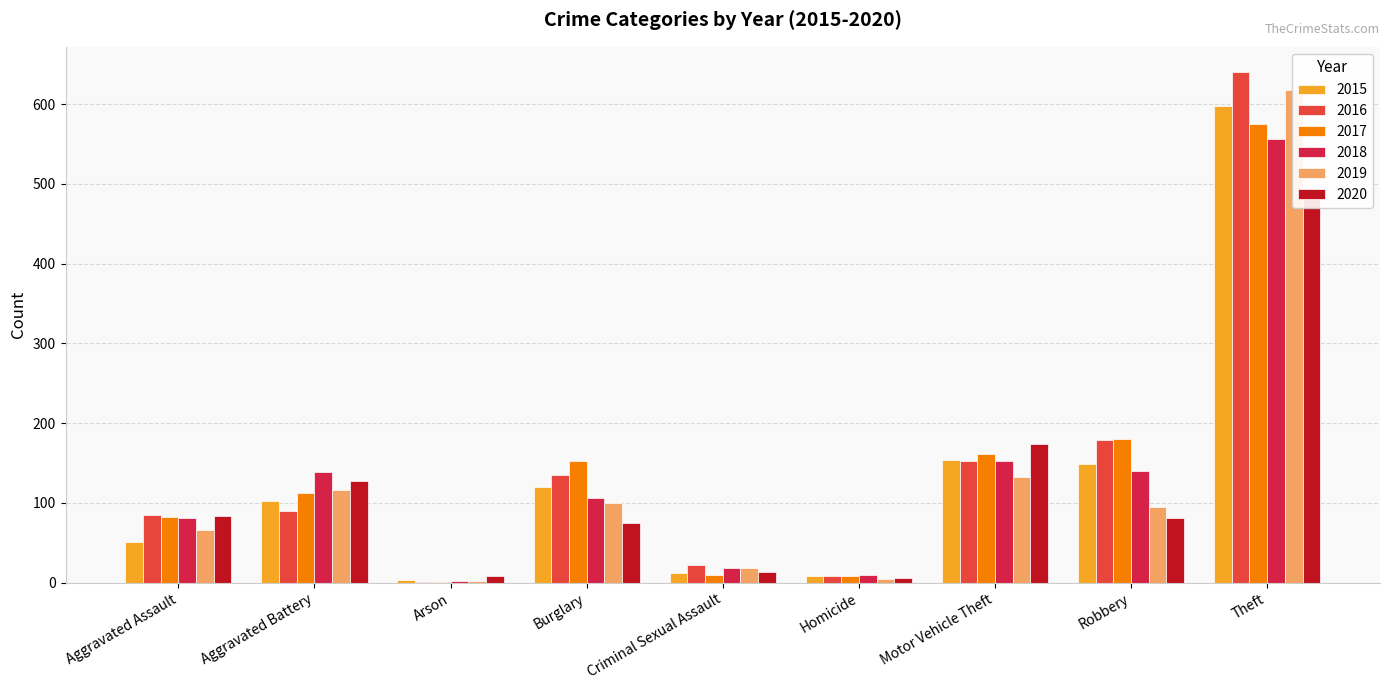

Is the value of 2018 at Criminal Sexual Assault greater than the value of 2015 at Homicide?

Yes